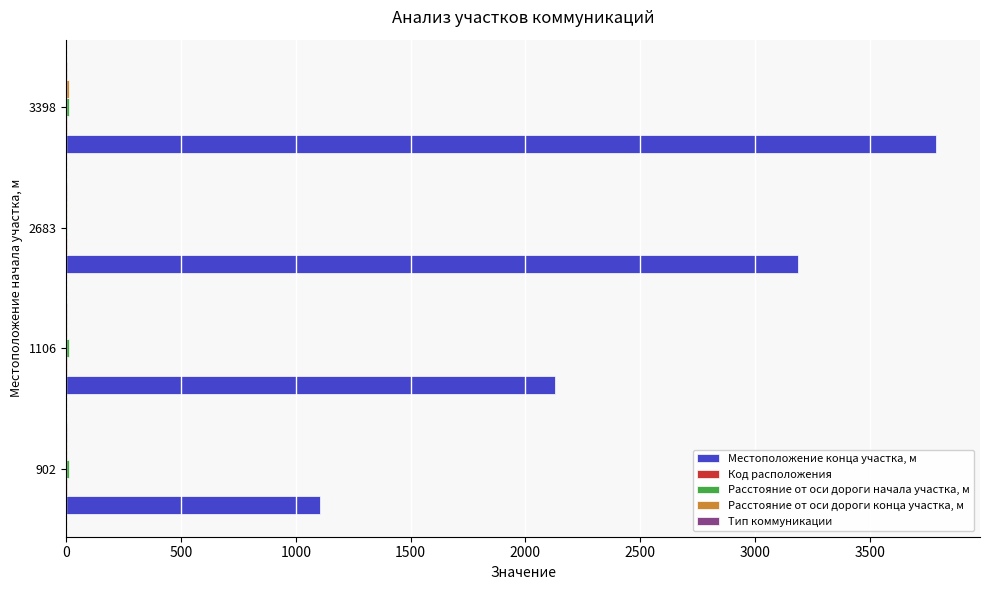

True or false: Местоположение конца участка, м has a value of 3301 at 1106.

False